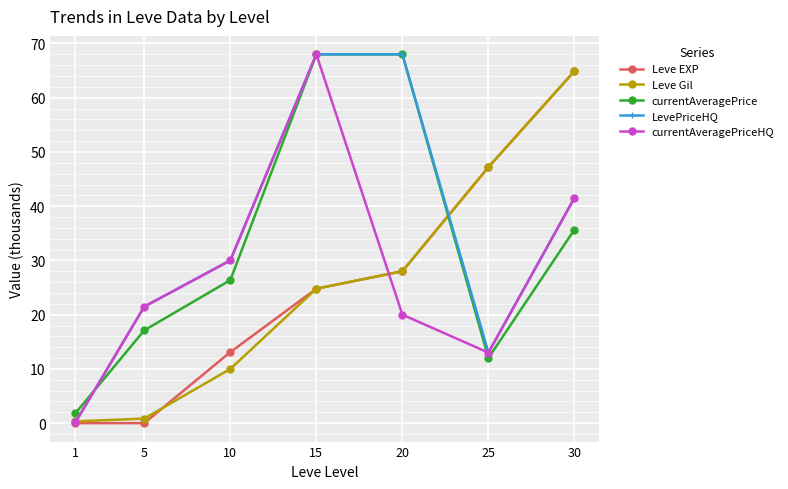

At how many categories does at least one series exceed 63?

3